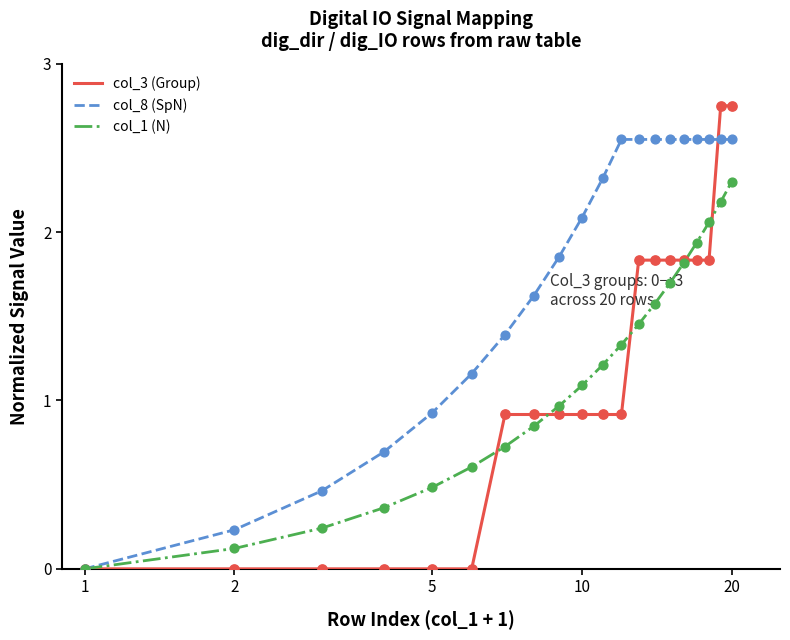

Which series has the largest total across all categories?

col_8 (SpN)